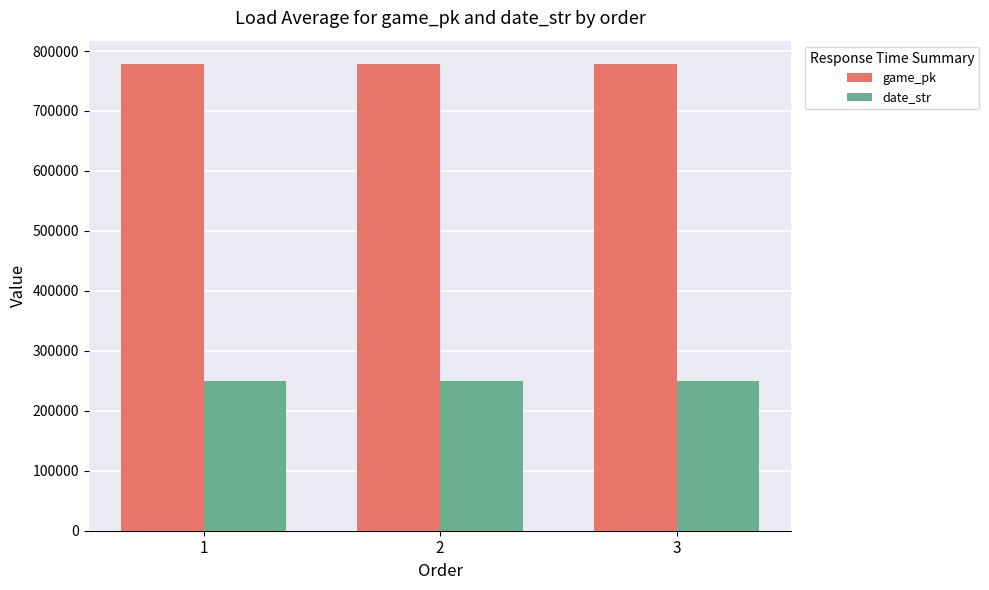

What is the value of the date_str bar at the 1st from the left?

250413